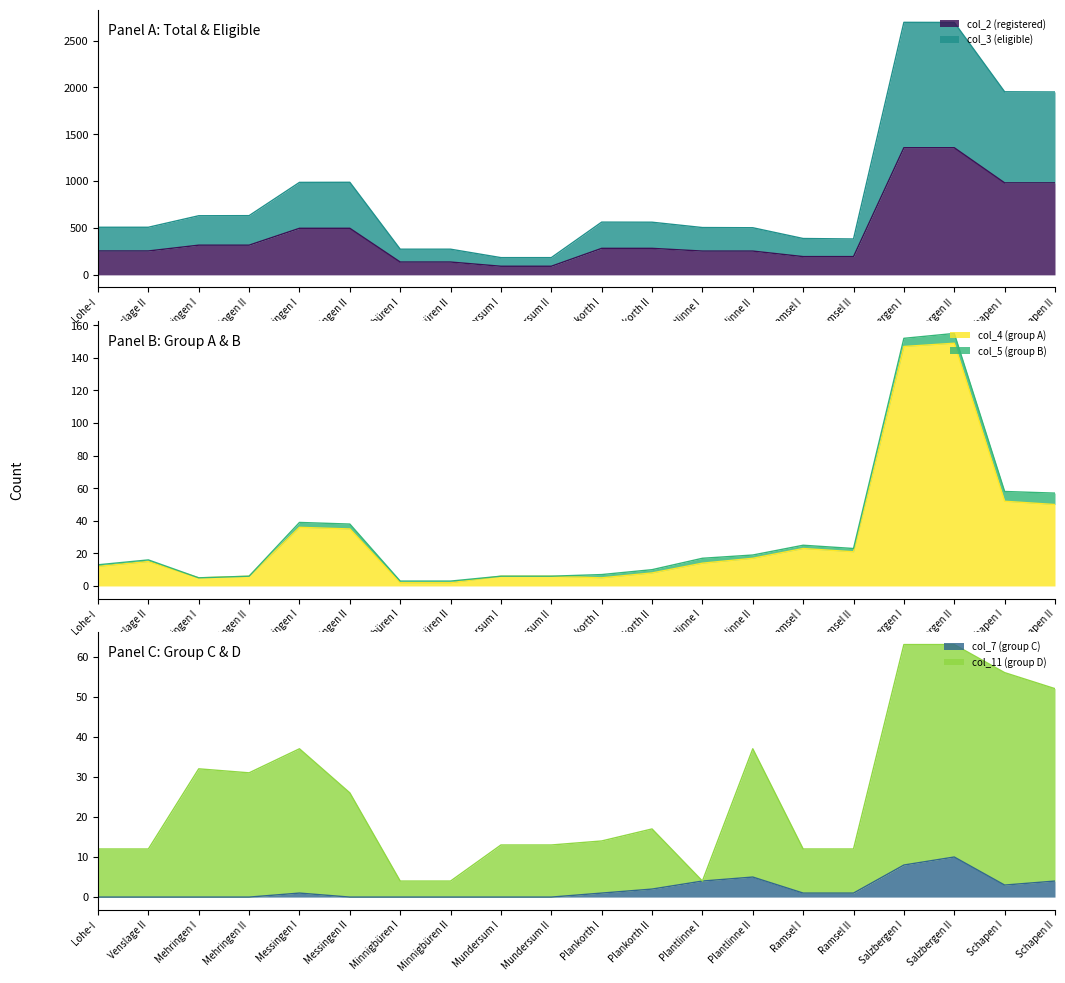

Is it true that col_2 (registered) equals 184 at Plankorth II?

False